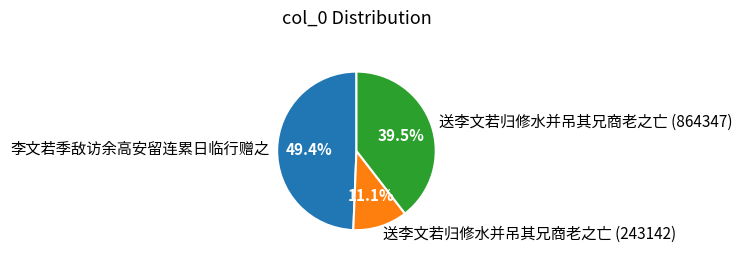

Is there a majority slice in this chart?

No